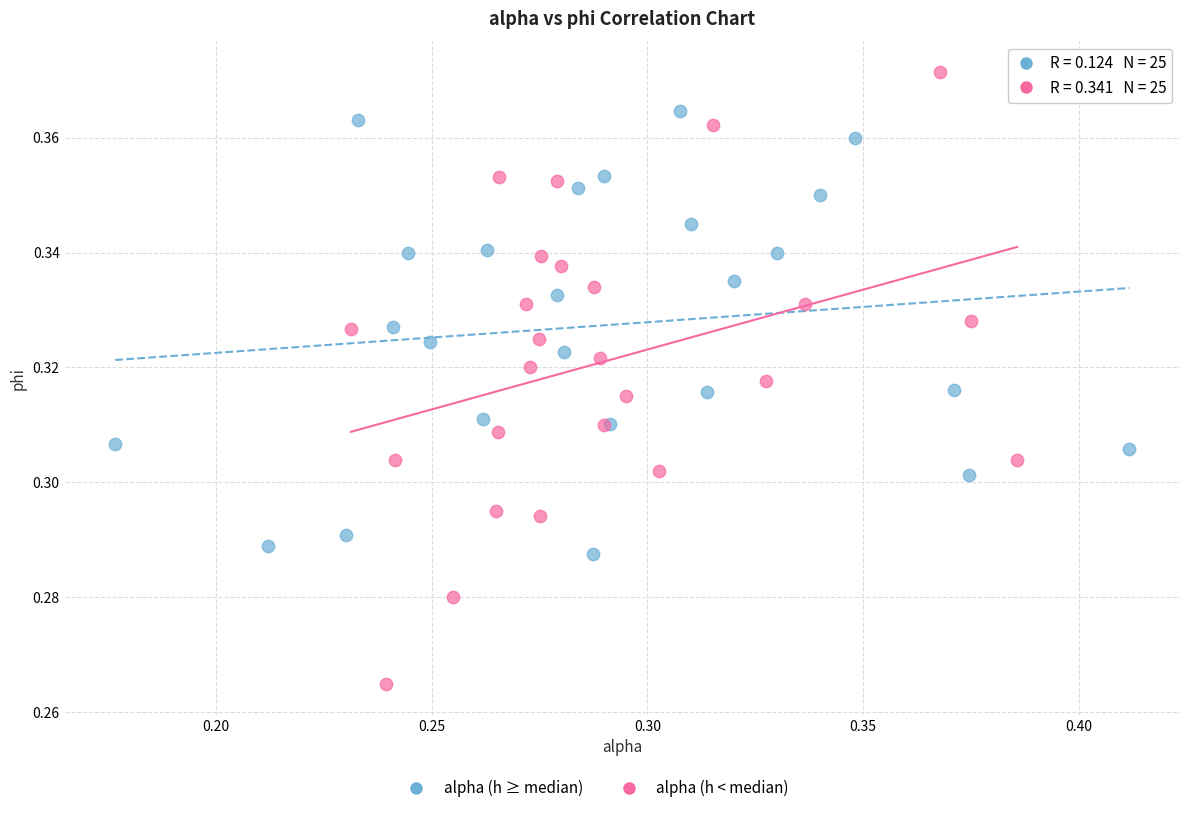

Which series contains the highest Y value?

alpha (h < median)